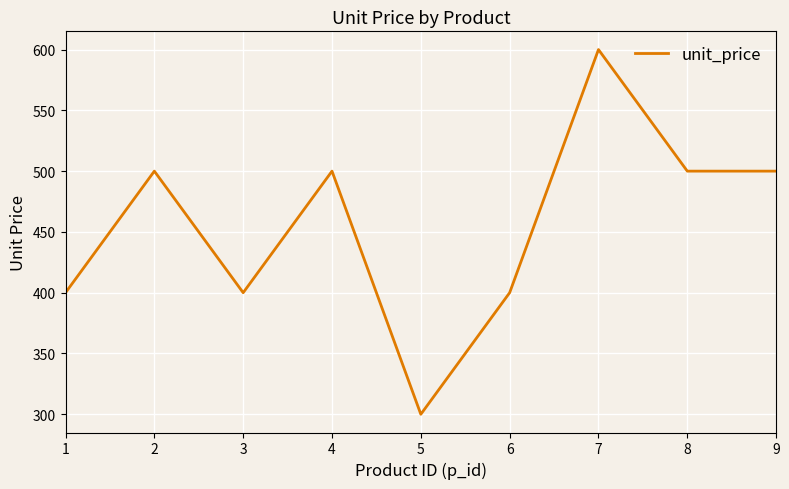

Which has a higher value, 6 or 5?

6